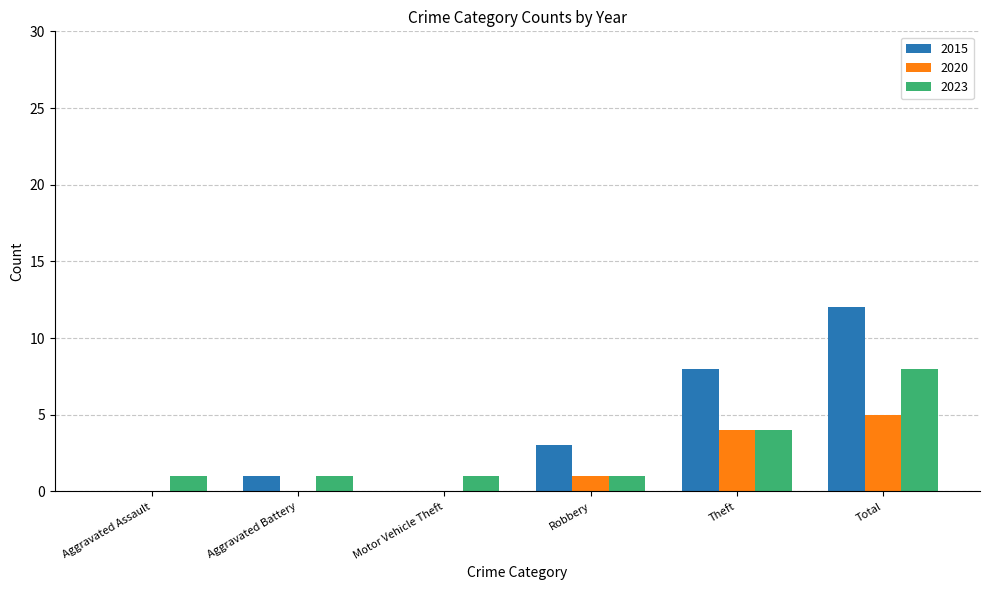

Which series has the largest total across all categories?

2015